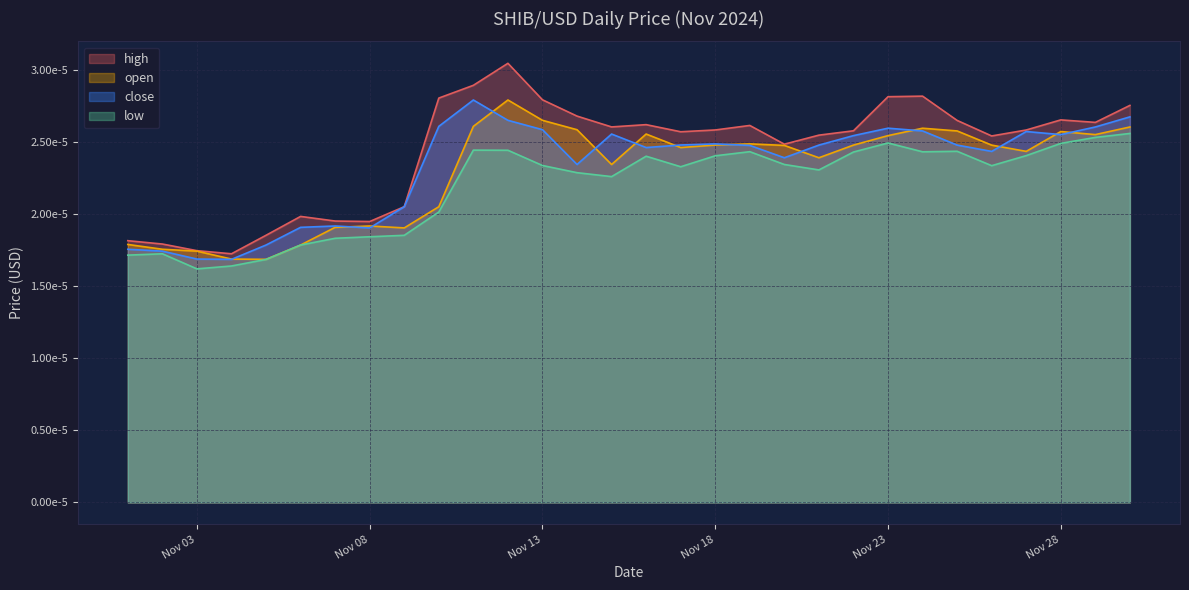

Which series has the largest total across all categories?

high